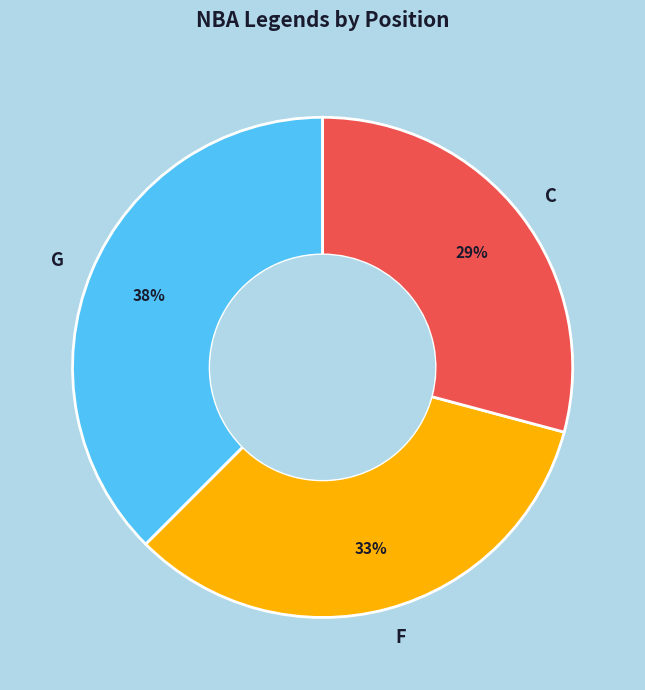

Rank the categories by value from lowest to highest.

C, F, G